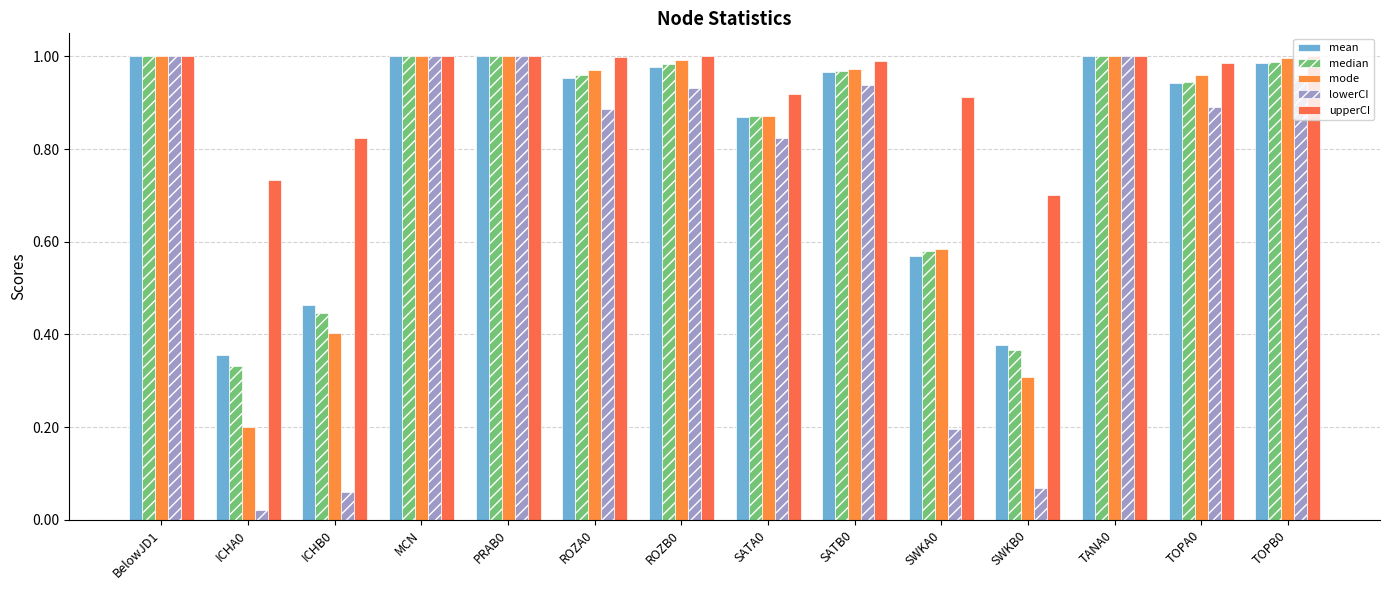

Which series has the largest total across all categories?

upperCI